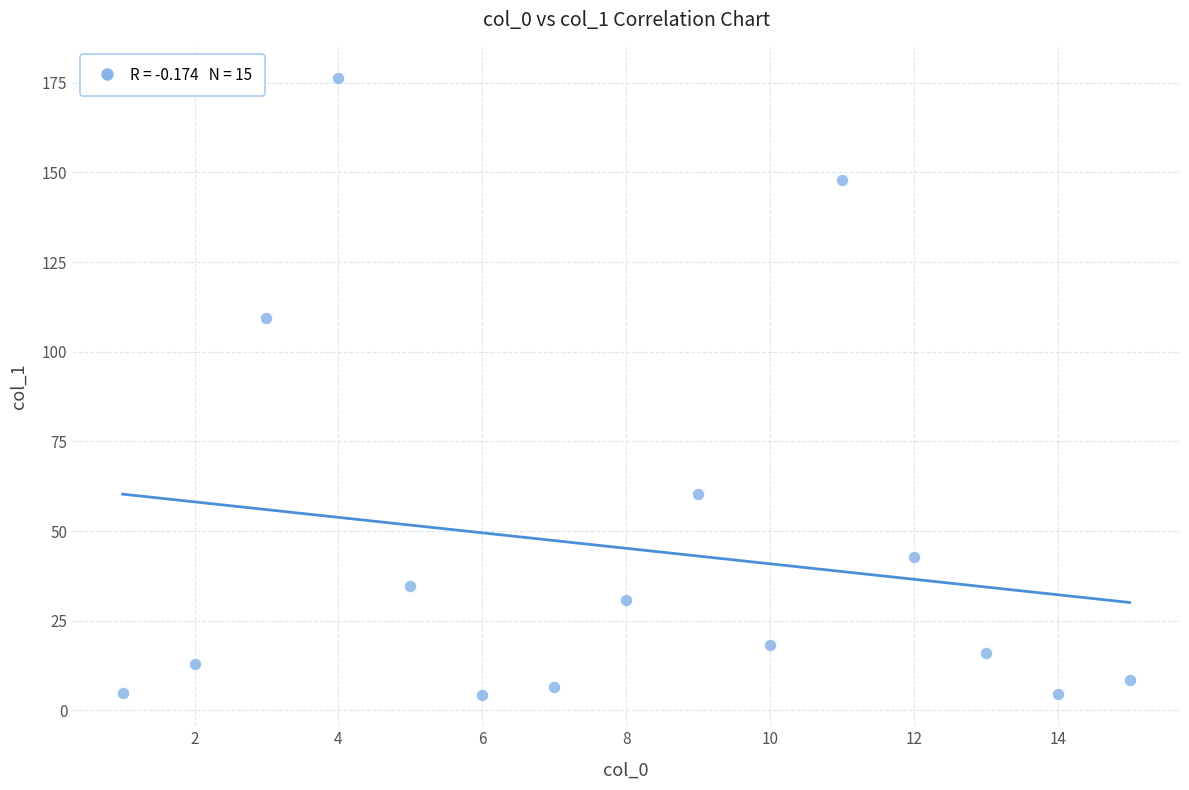

What Y value in the scatter plot is closest to 90?

109.4